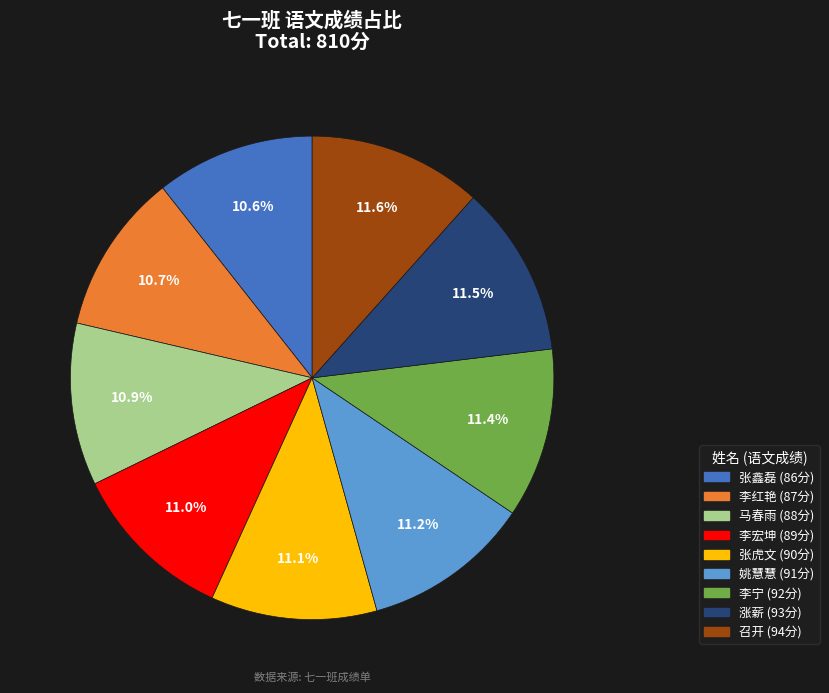

Is the sum of 涨薪 and 张鑫磊 greater than half?

No